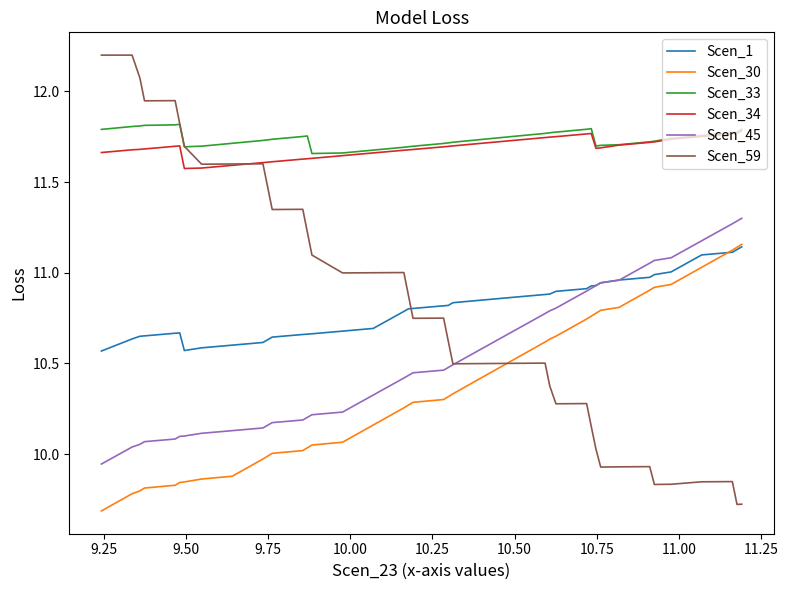

What is the minimum value shown in the chart?

9.7